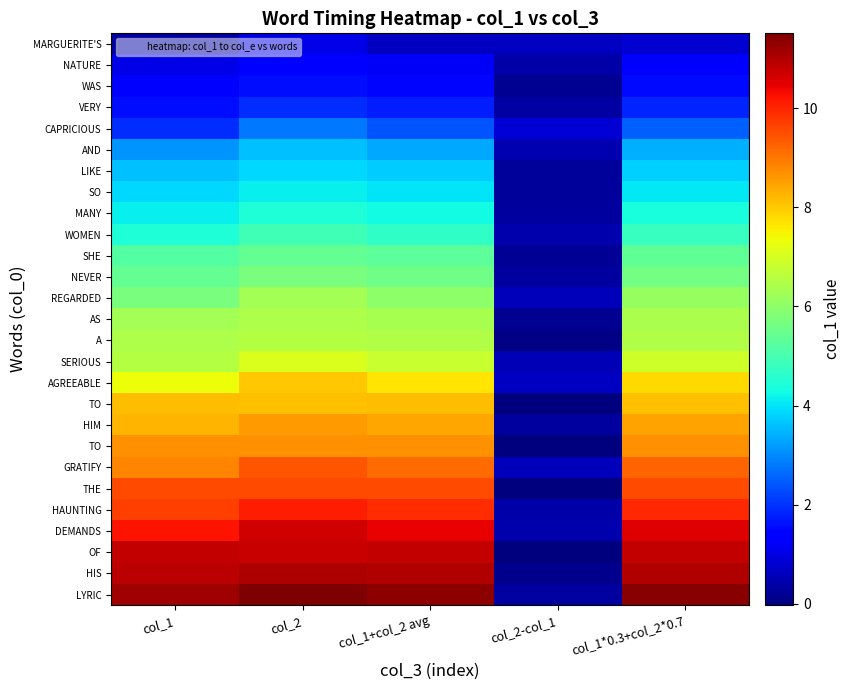

Count the number of categories in the chart.

5